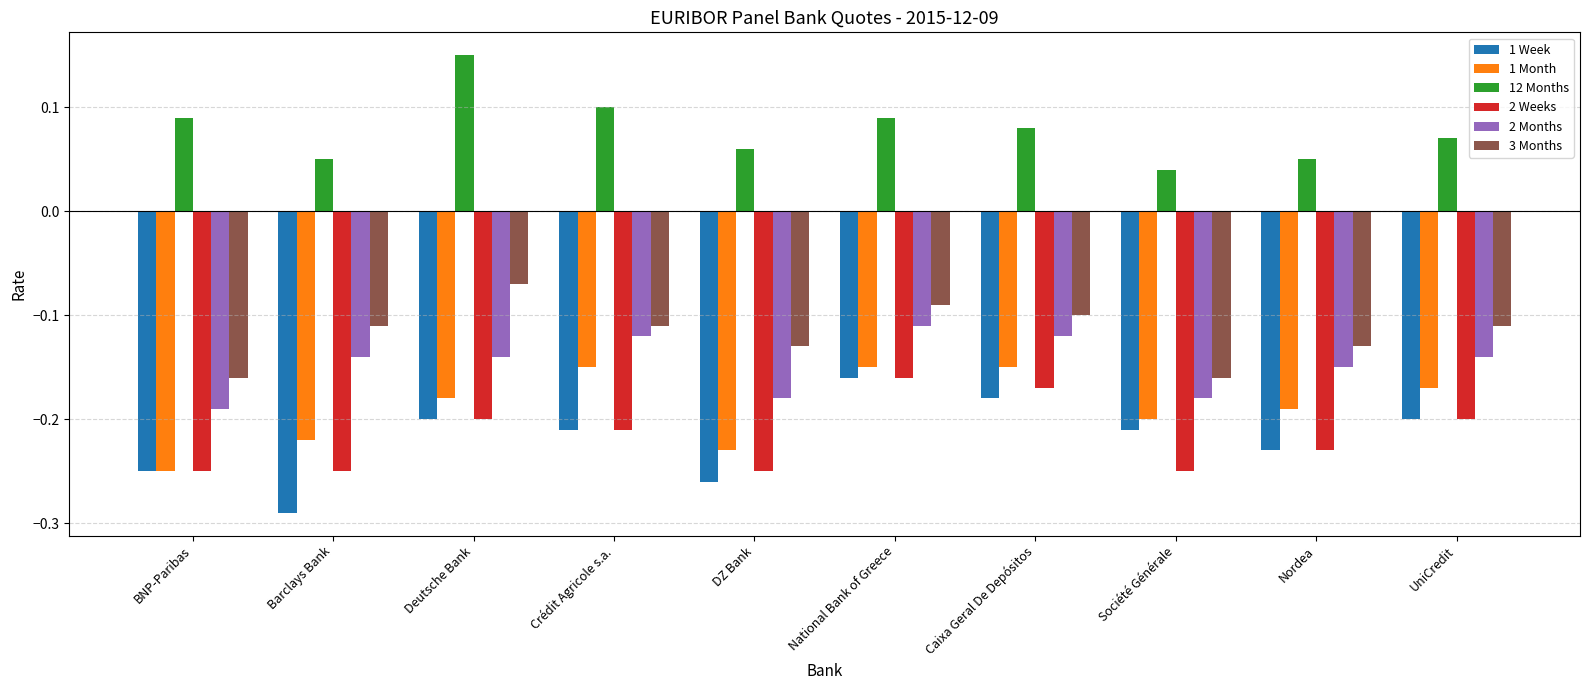

At which category does the chart reach its minimum across all series?

Barclays Bank